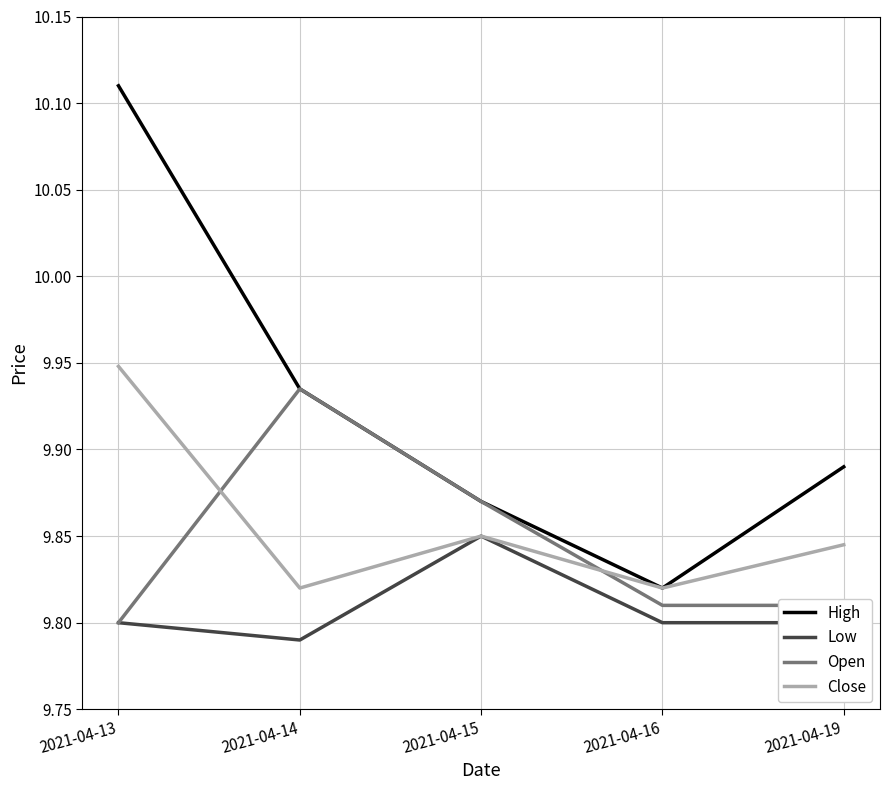

At which label does Low reach its minimum?

2021-04-14